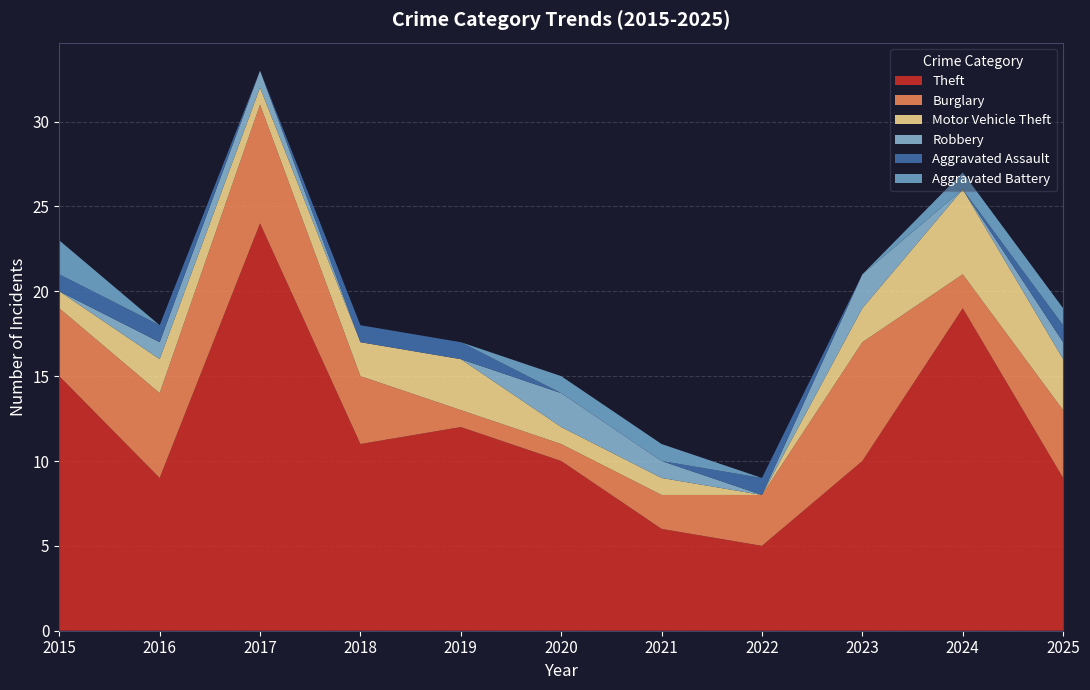

Reading left to right, transcribe all the data shown in this chart.

Theft: 2015=15	2016=9	2017=24	2018=11	2019=12	2020=10	2021=6	2022=5	2023=10	2024=19	2025=9
Burglary: 2015=4	2016=5	2017=7	2018=4	2019=1	2020=1	2021=2	2022=3	2023=7	2024=2	2025=4
Motor Vehicle Theft: 2015=1	2016=2	2017=1	2018=2	2019=3	2020=1	2021=1	2022=0	2023=2	2024=5	2025=3
Robbery: 2015=0	2016=1	2017=1	2018=0	2019=0	2020=2	2021=1	2022=0	2023=2	2024=0	2025=1
Aggravated Assault: 2015=1	2016=1	2017=0	2018=1	2019=1	2020=0	2021=0	2022=1	2023=0	2024=0	2025=1
Aggravated Battery: 2015=2	2016=0	2017=0	2018=0	2019=0	2020=1	2021=1	2022=0	2023=0	2024=1	2025=1